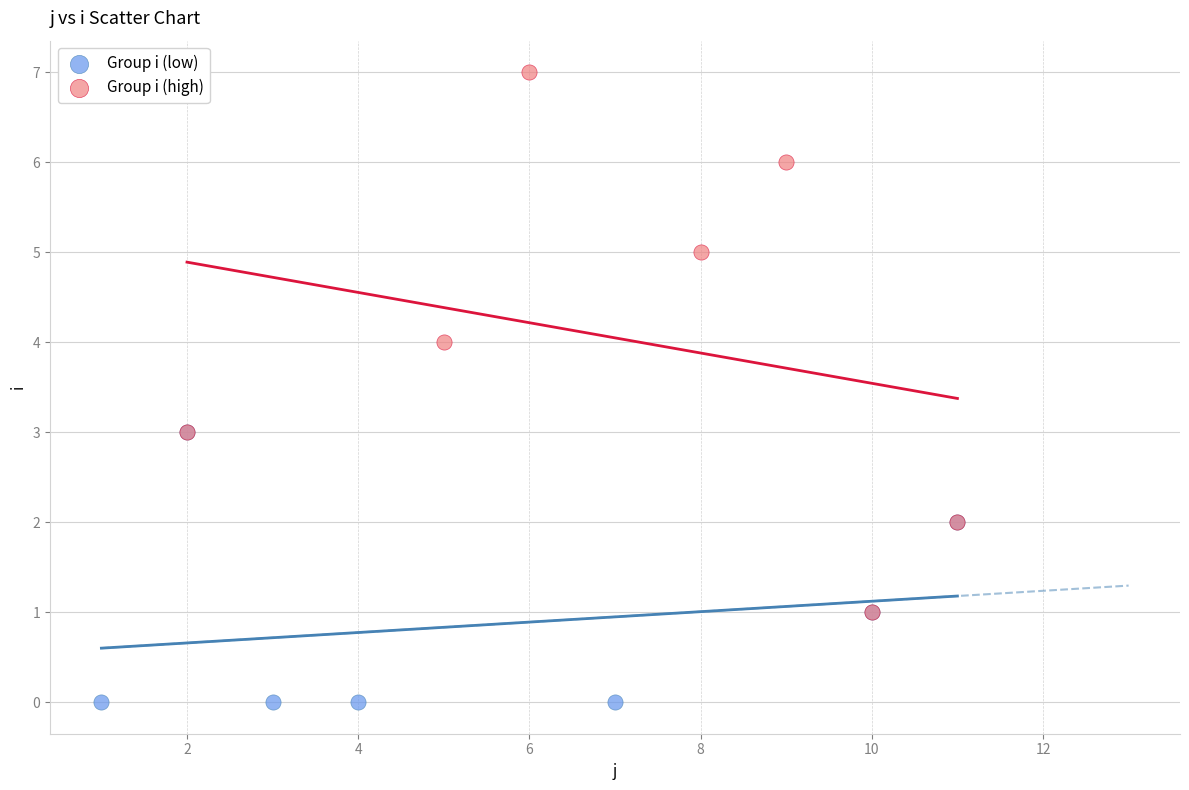

Which series contains the highest Y value?

Group i (high)